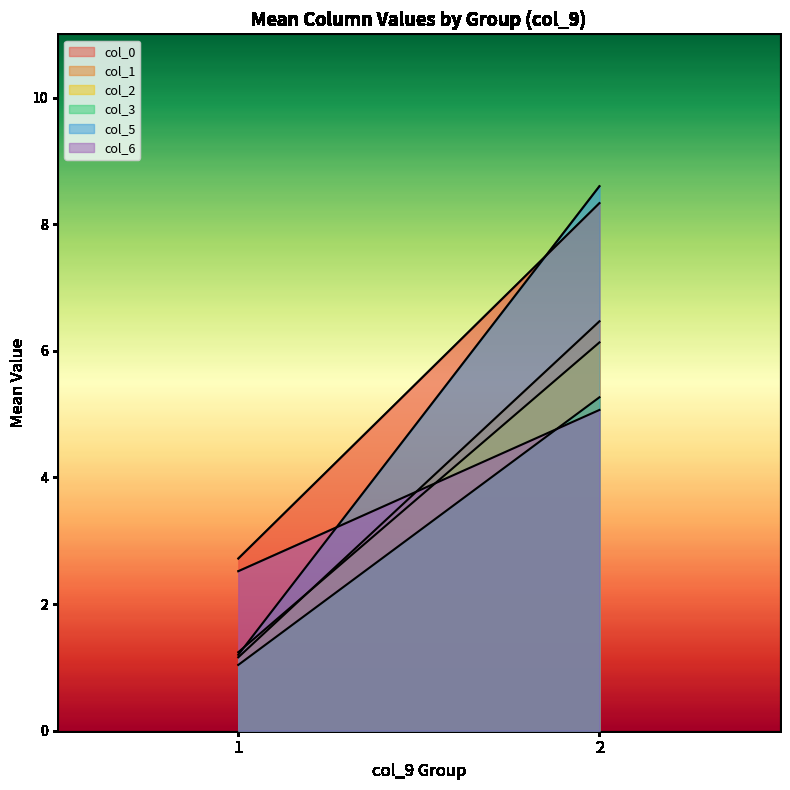

Reading right to left, what are all the values shown in this chart?

col_0: 2=8.3	1=2.7
col_1: 2=6.5	1=1.2
col_2: 2=6.1	1=1.2
col_3: 2=5.3	1=1.0
col_5: 2=8.6	1=1.2
col_6: 2=5.1	1=2.5